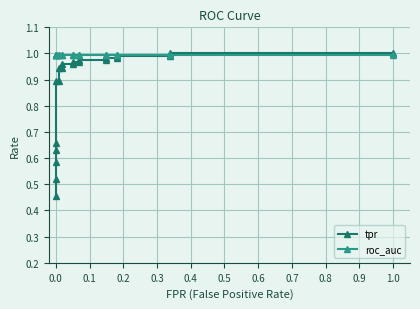

Is it true that tpr equals 0.2 at 0.0?

False